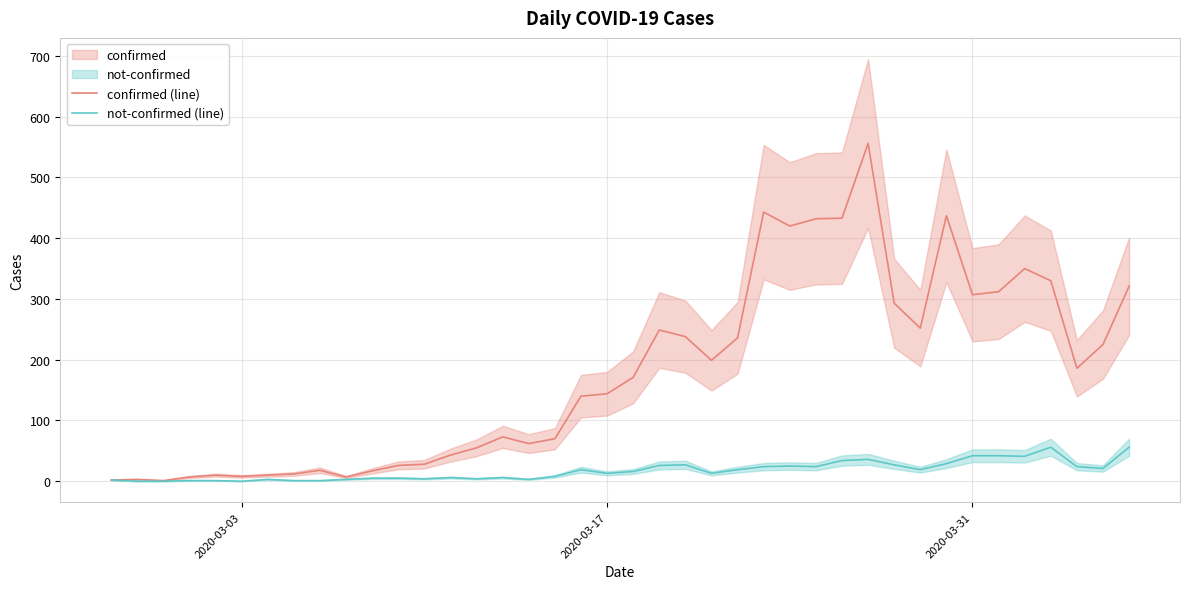

What is the highest value of the confirmed (line) series?

556